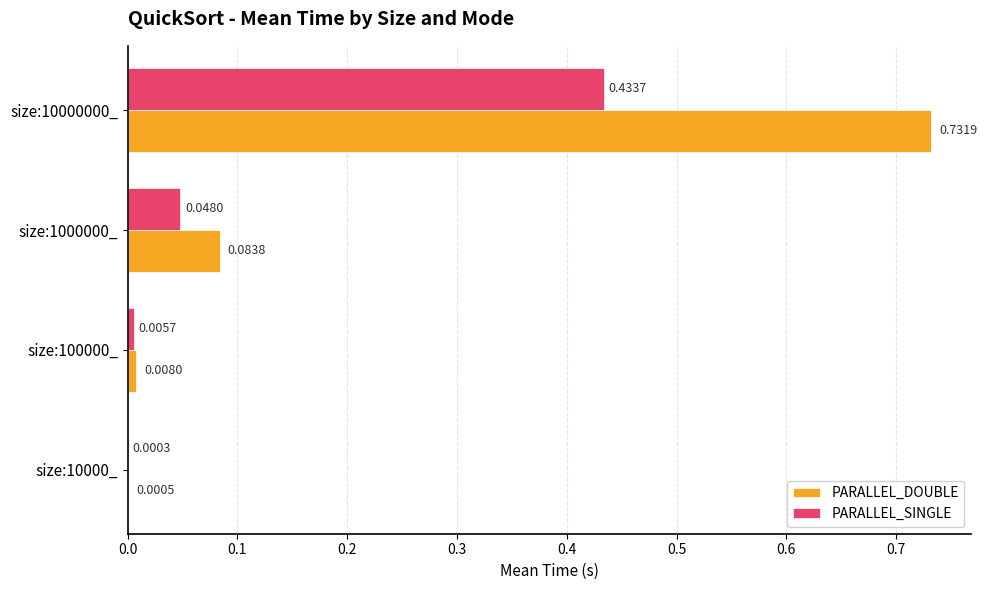

At which category is the sum across all series the highest?

size:10000000_